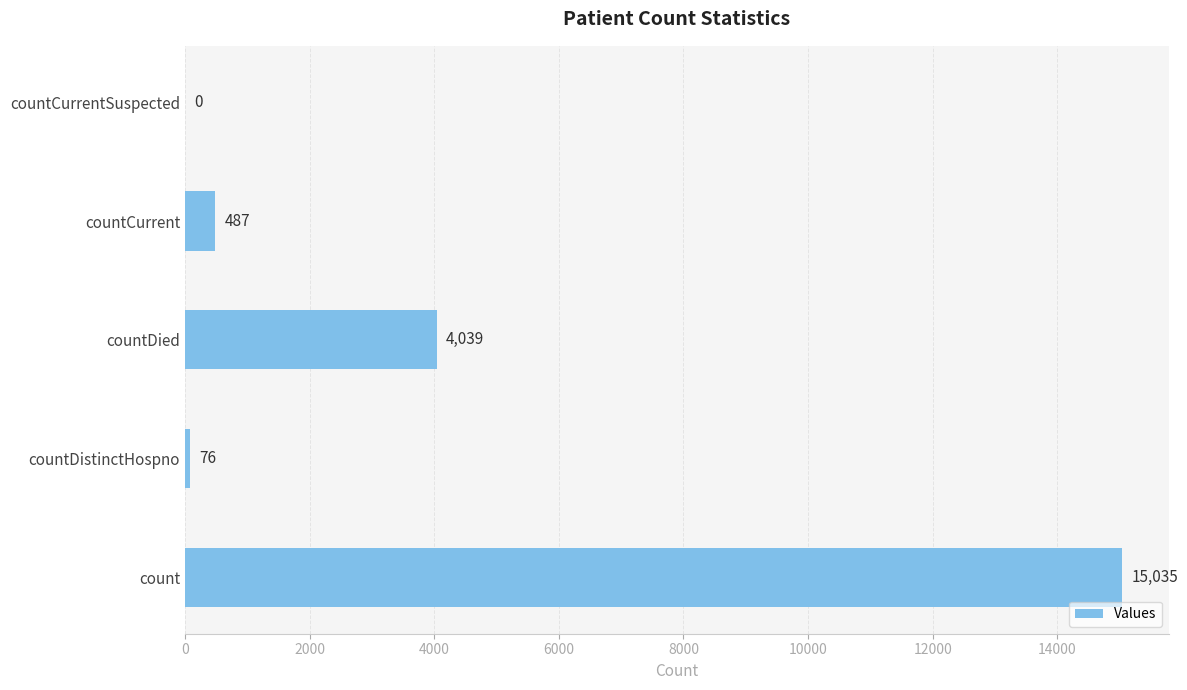

The value at count is 21392. True or false?

False